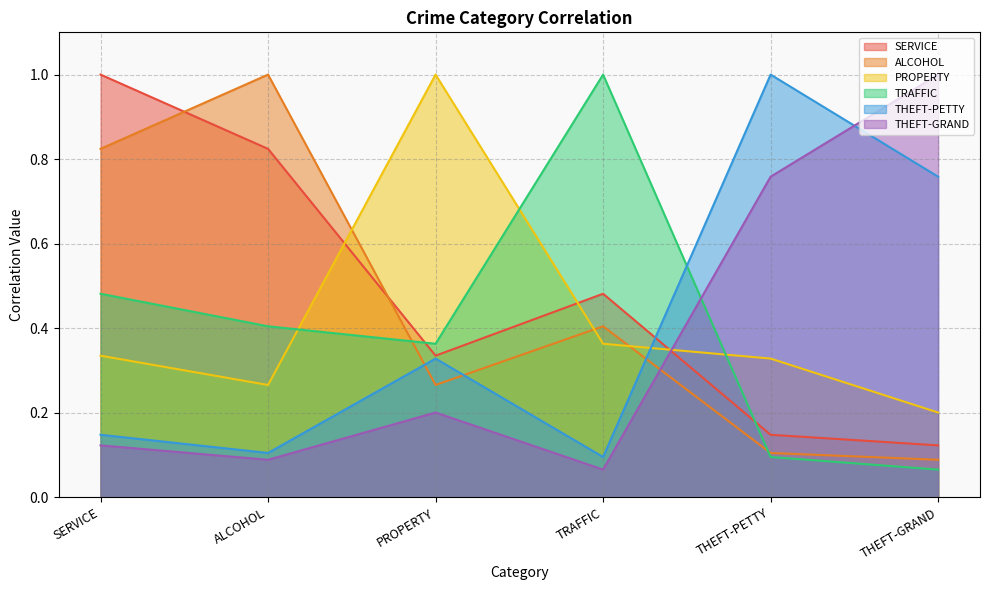

How many times do TRAFFIC and THEFT-GRAND cross each other?

1